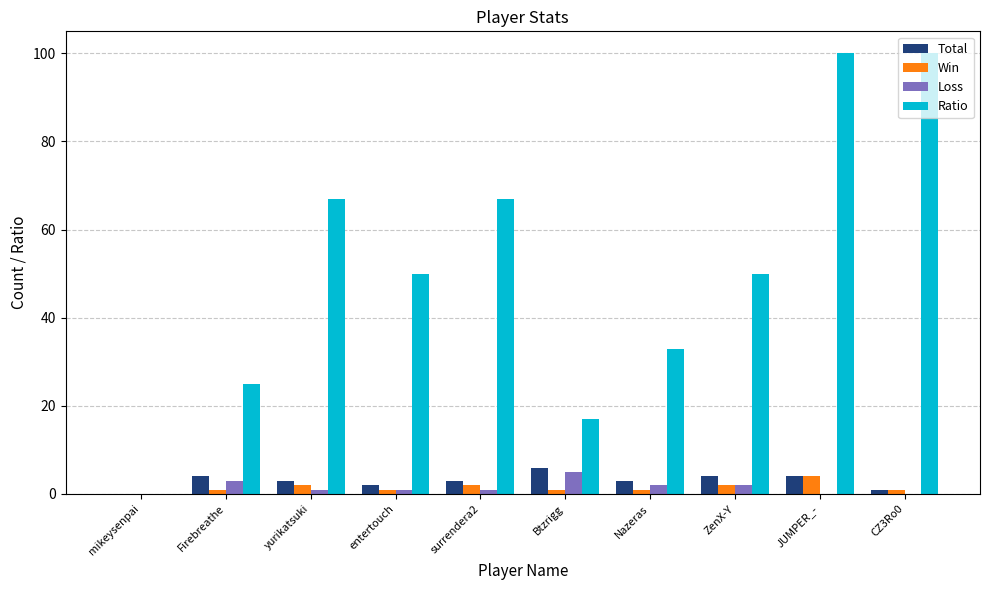

Which series has the largest total across all categories?

Ratio